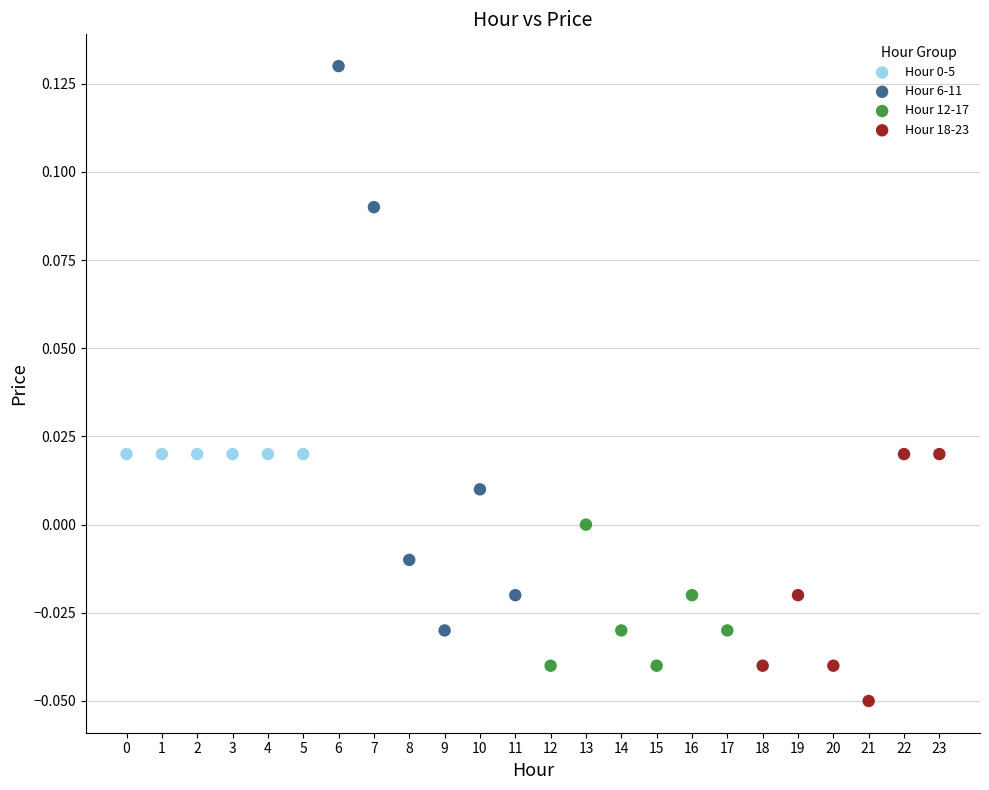

Which series reaches the minimum Y coordinate?

Hour 18-23